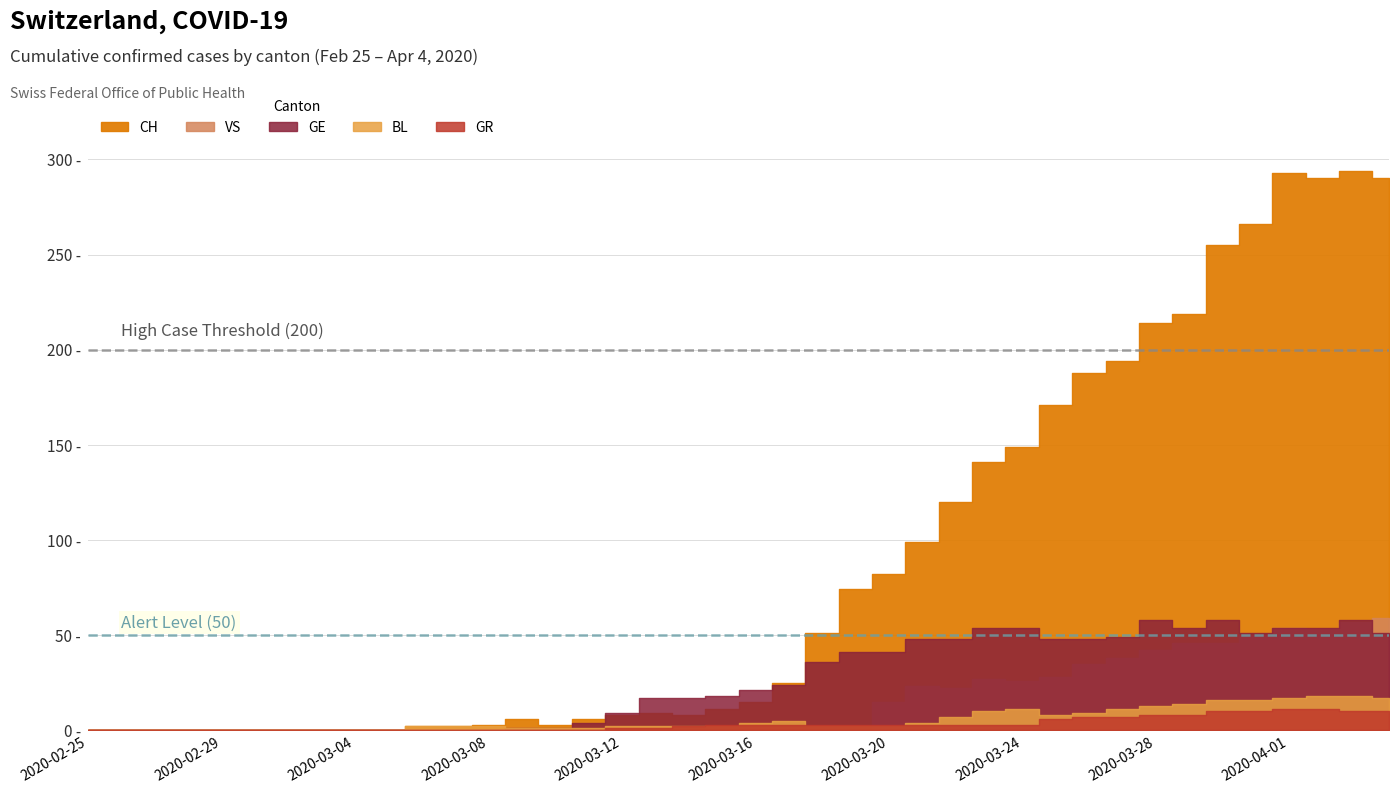

Is it true that GE equals 0 at 2020-03-09?

False